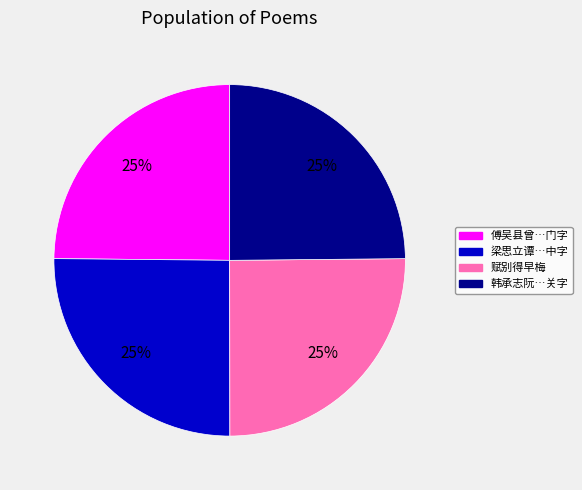

To the nearest percent, what is the average slice percentage?

25%